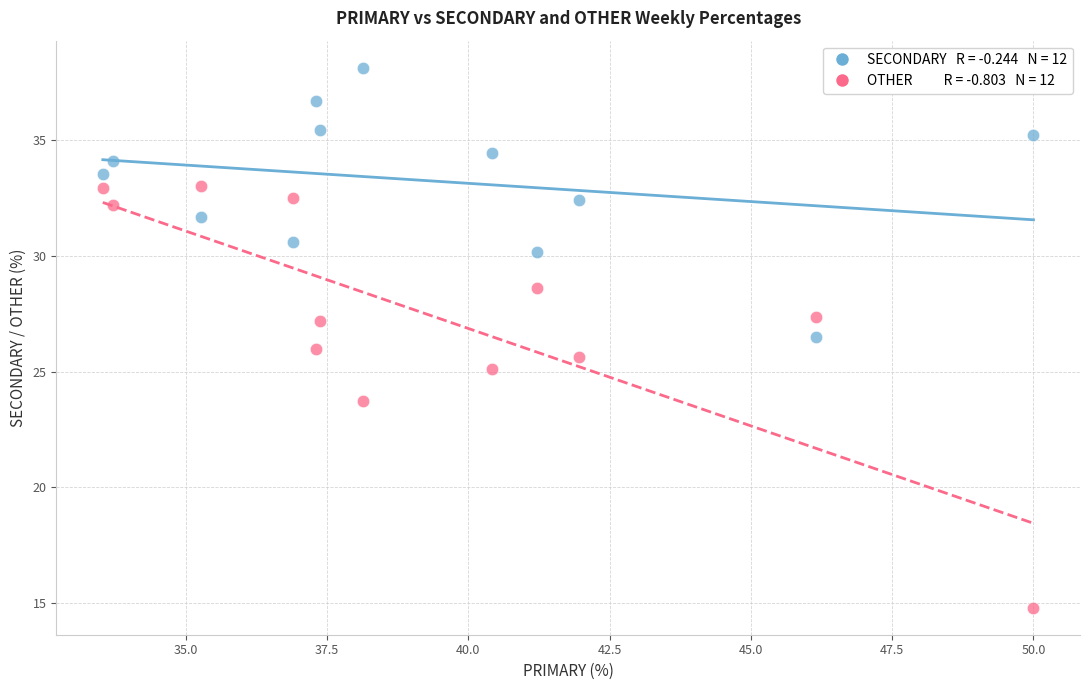

Across all data points, what is the range of X values (max minus min)?

16.5